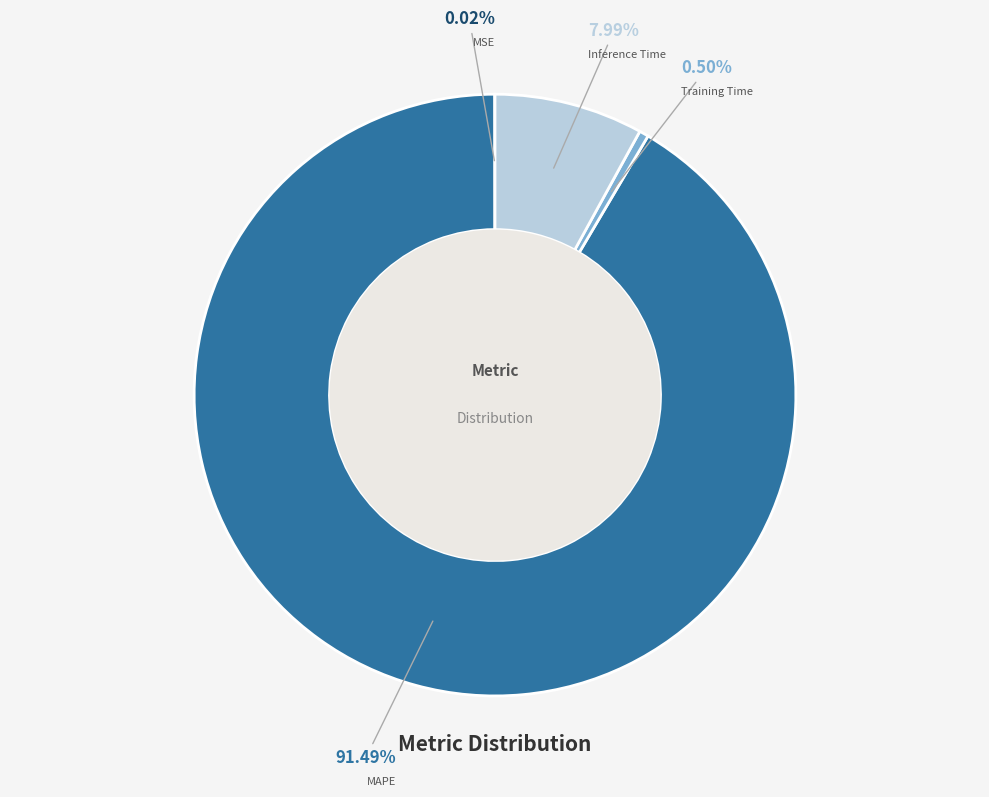

Does any single category account for the majority?

Yes